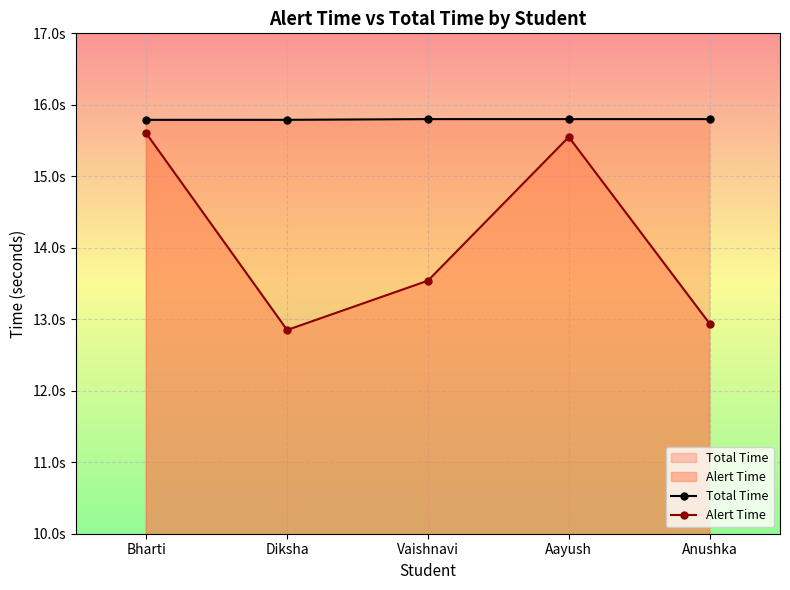

What is the difference between the Alert Time values at Vaishnavi and Anushka?

0.6